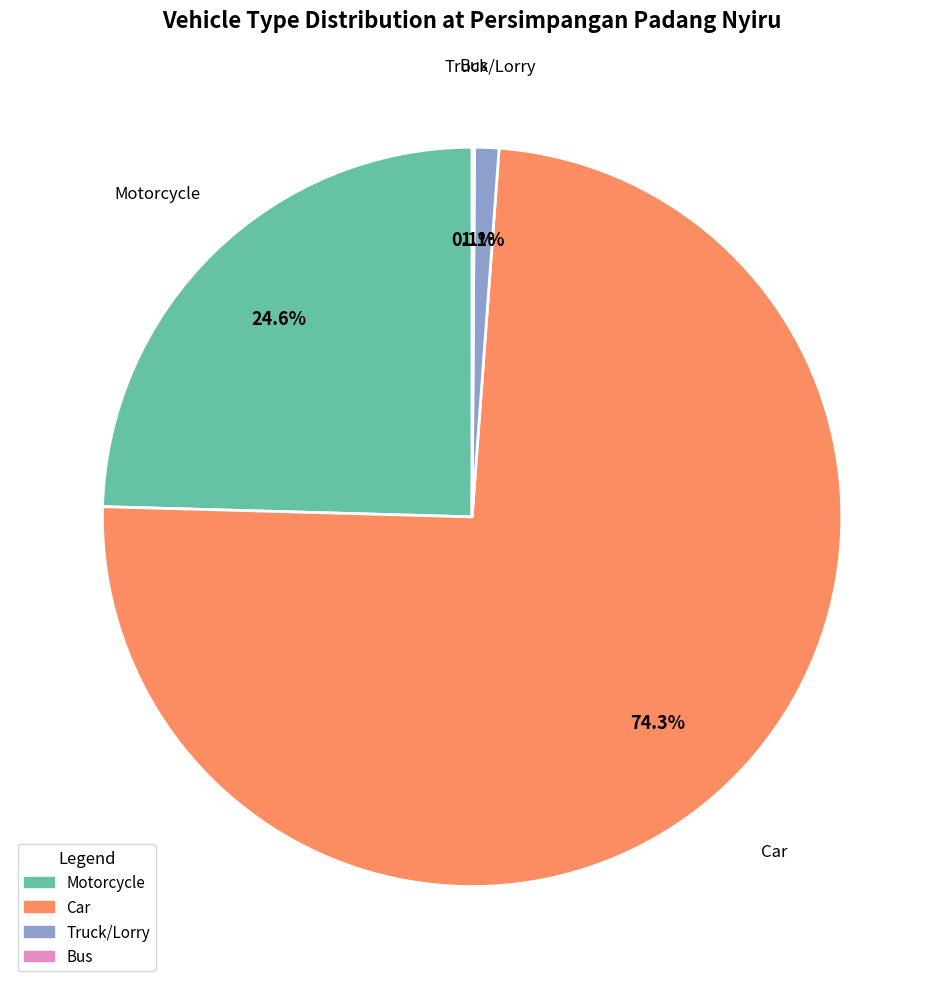

Does Car account for over 50% of the chart?

Yes